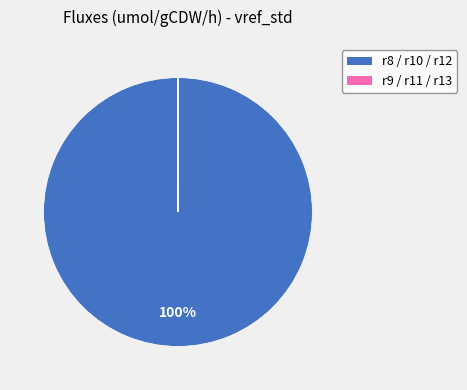

How many slices are in this pie chart?

6